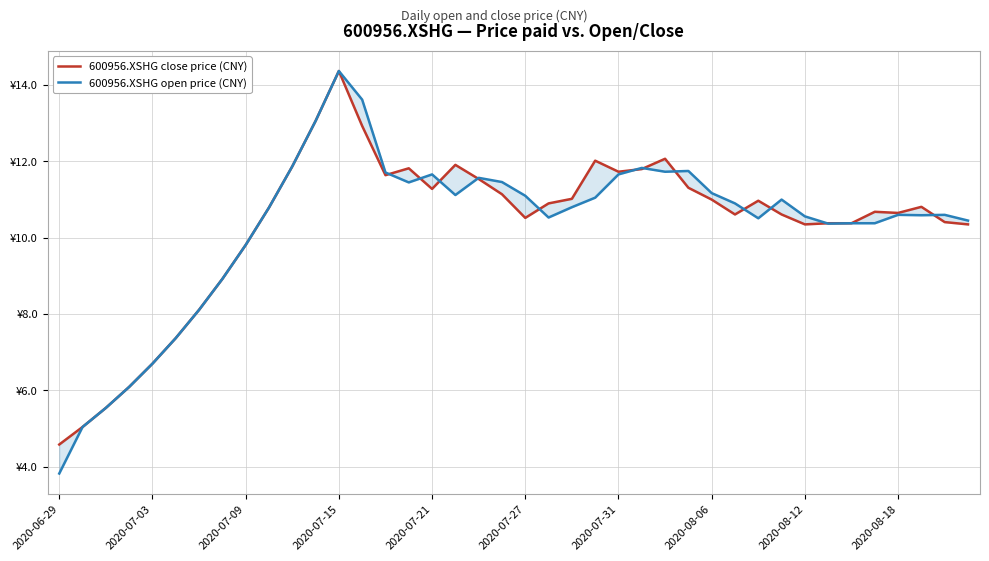

What is the greatest value displayed?

14.4